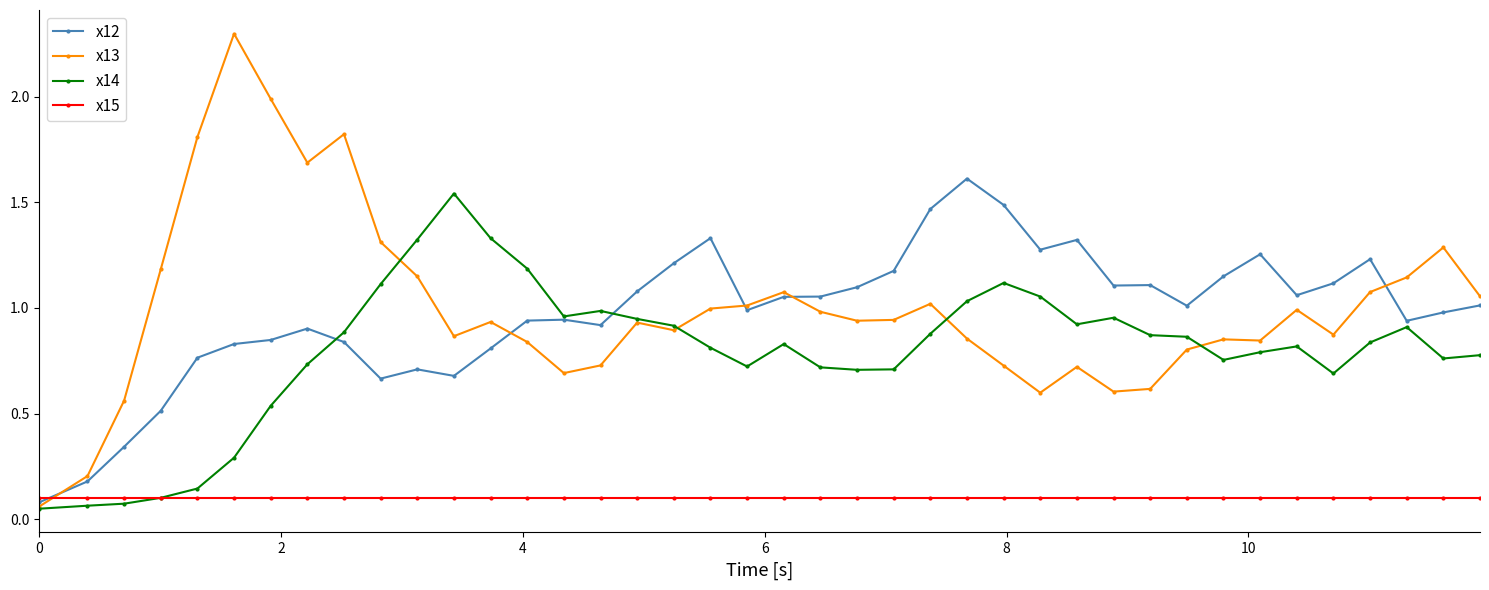

What is the greatest value displayed?

2.3